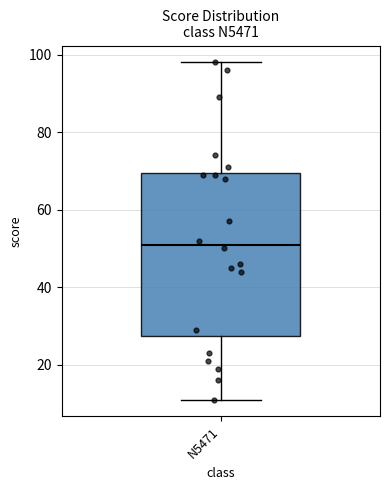

Transcribe this box plot: give where the median line is, the range the box spans, and where the two whiskers end, as read against the y-axis. The values are not printed on the chart, so give them approximately, as read against the axis.

median 52, box 28 to 70, whiskers 12 to 98